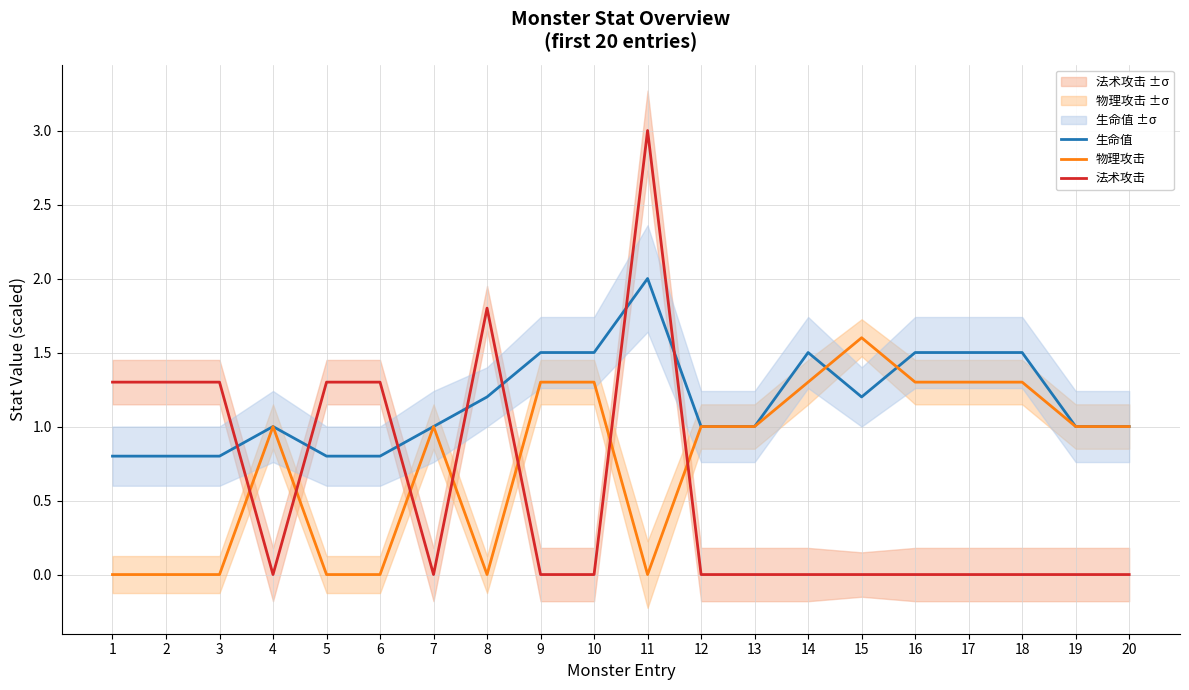

Rank the categories by 物理攻击 value from lowest to highest.

1, 2, 3, 5, 6, 8, 11, 4, 7, 12, 13, 19, 20, 9, 10, 14, 16, 17, 18, 15